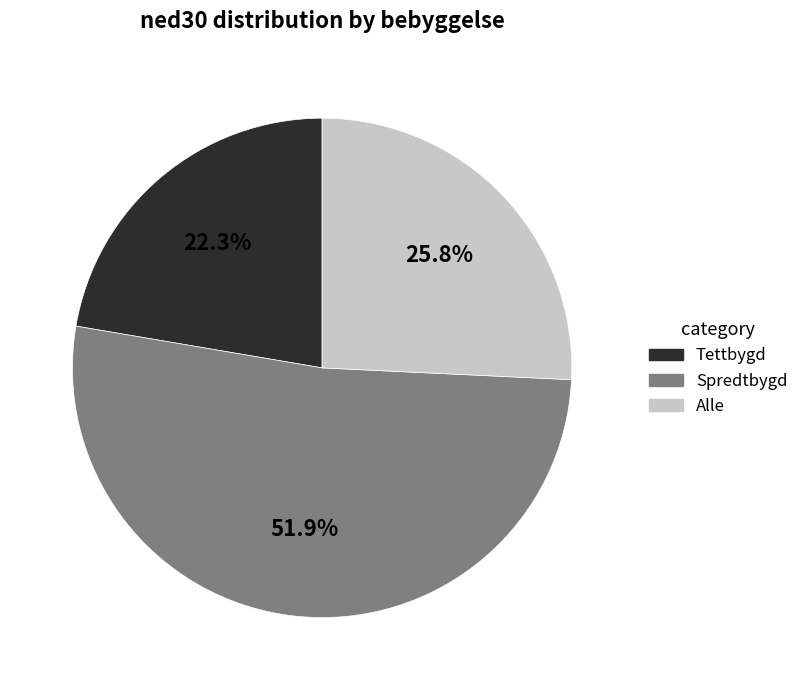

How many slices are in this pie chart?

3